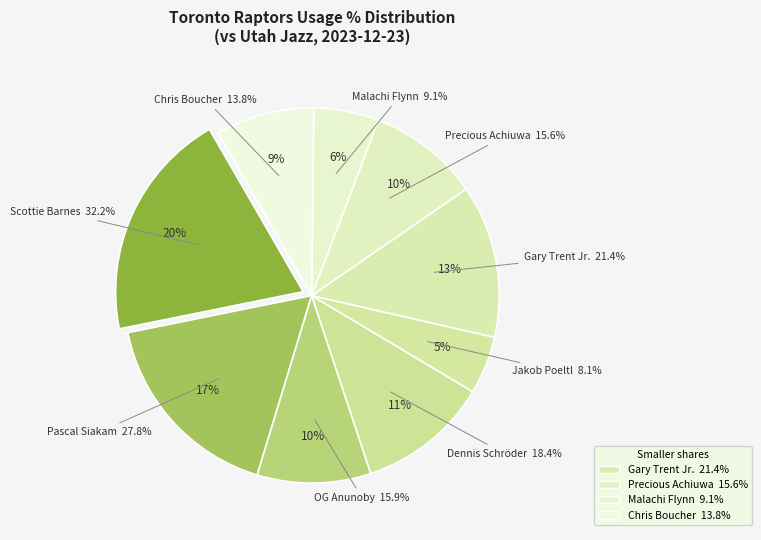

To the nearest percent, what is the average slice percentage?

11%